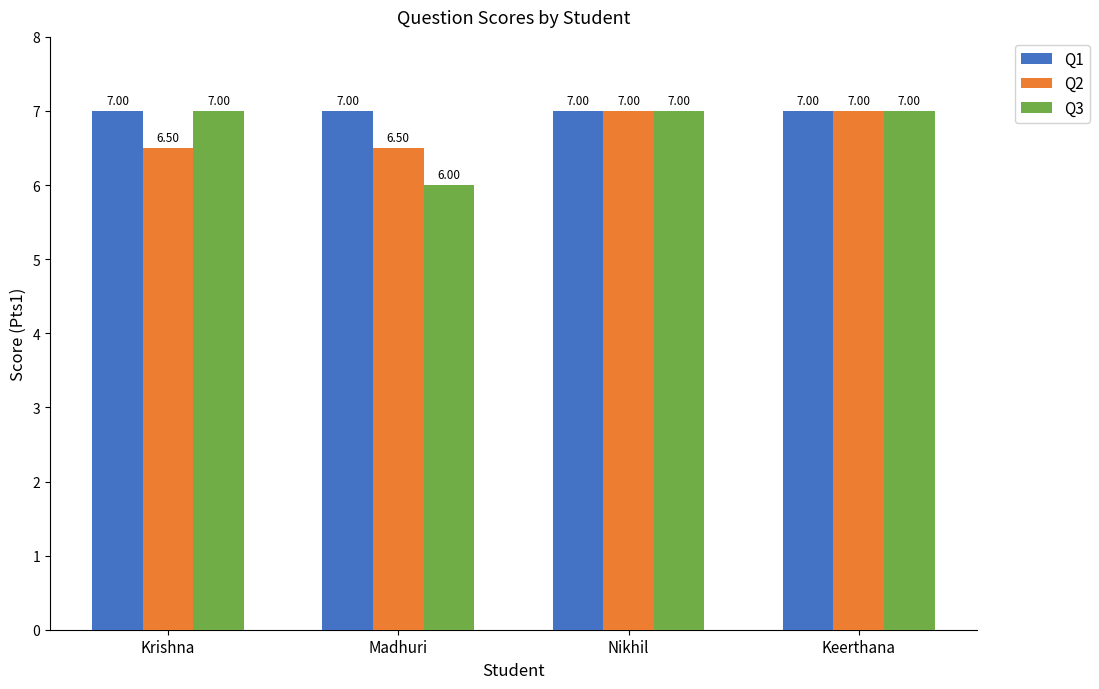

What is the value of the Q3 bar at the 3rd from the left?

7.0